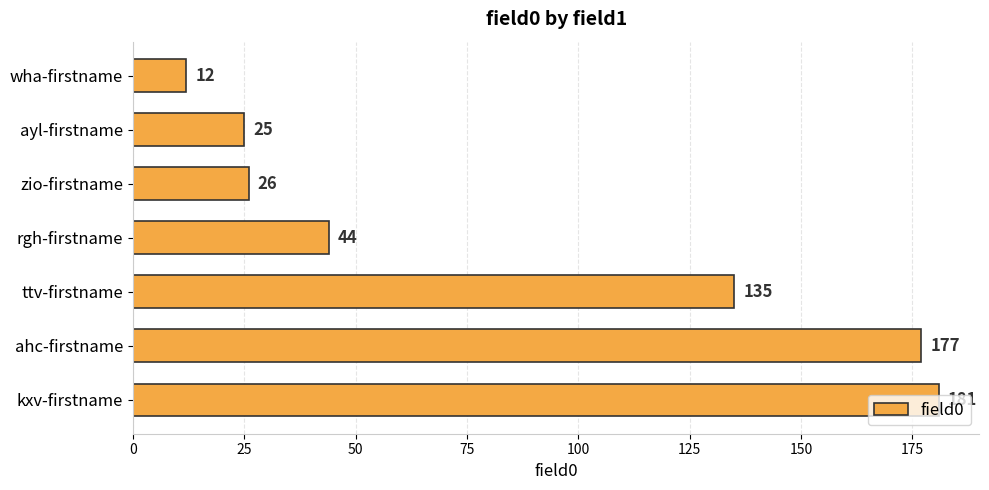

How many data points are less than 44?

3